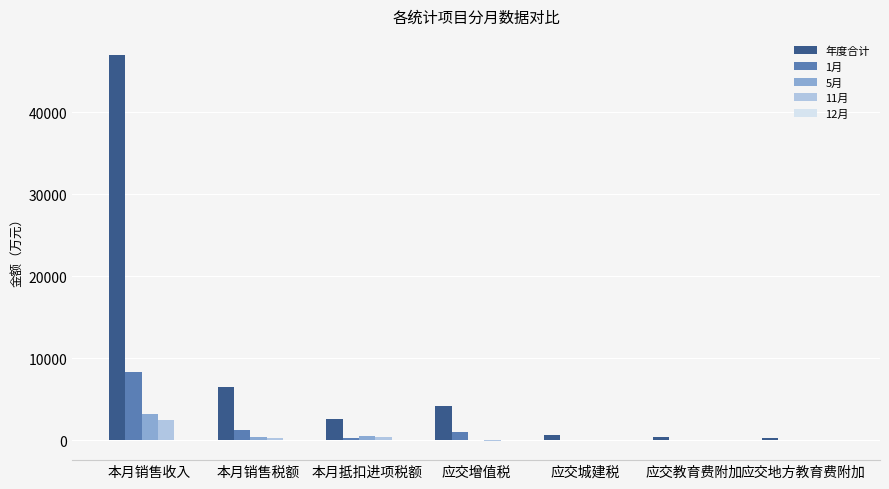

Are the bars horizontal?

No